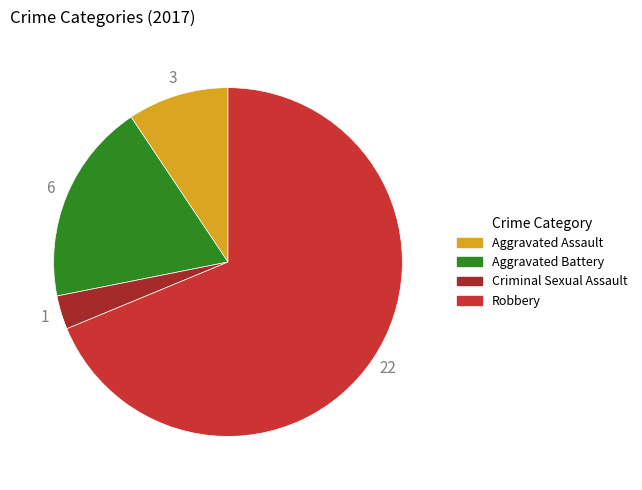

Between Criminal Sexual Assault and Robbery, which is larger?

Robbery